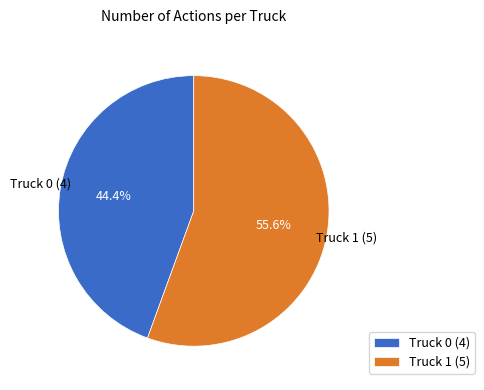

Rank the categories by value from highest to lowest.

Truck 1, Truck 0